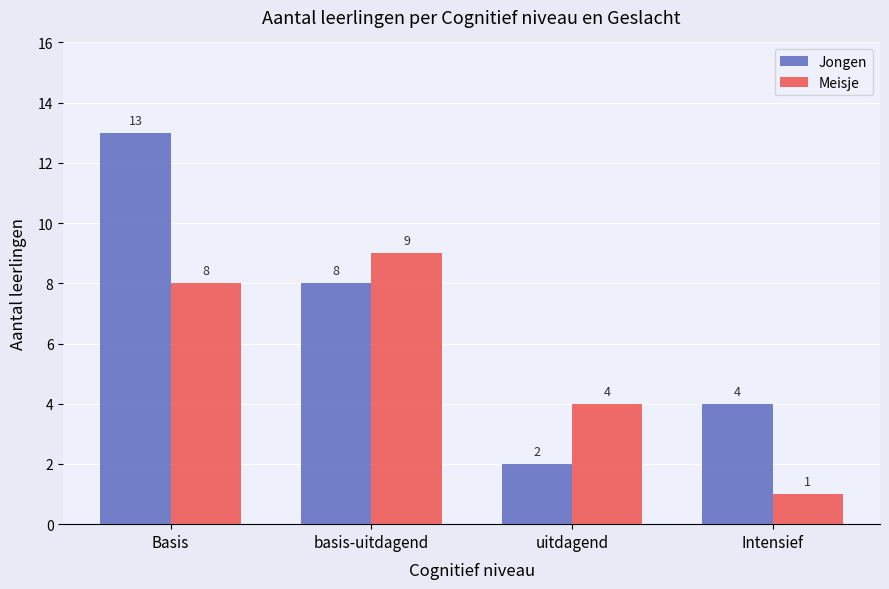

List the series in order of their peak value, lowest first.

Meisje, Jongen